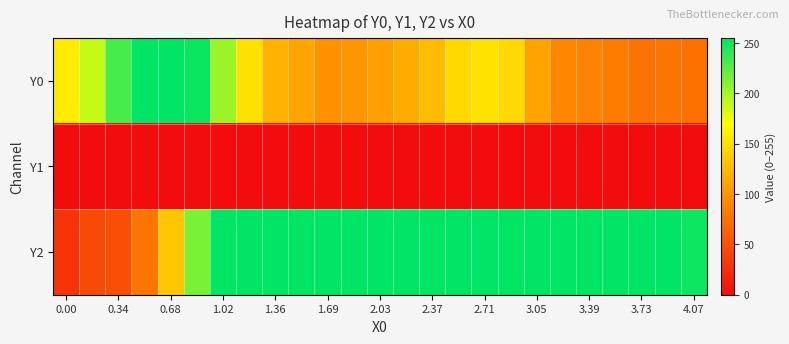

Which series has the largest total across all categories?

Y2